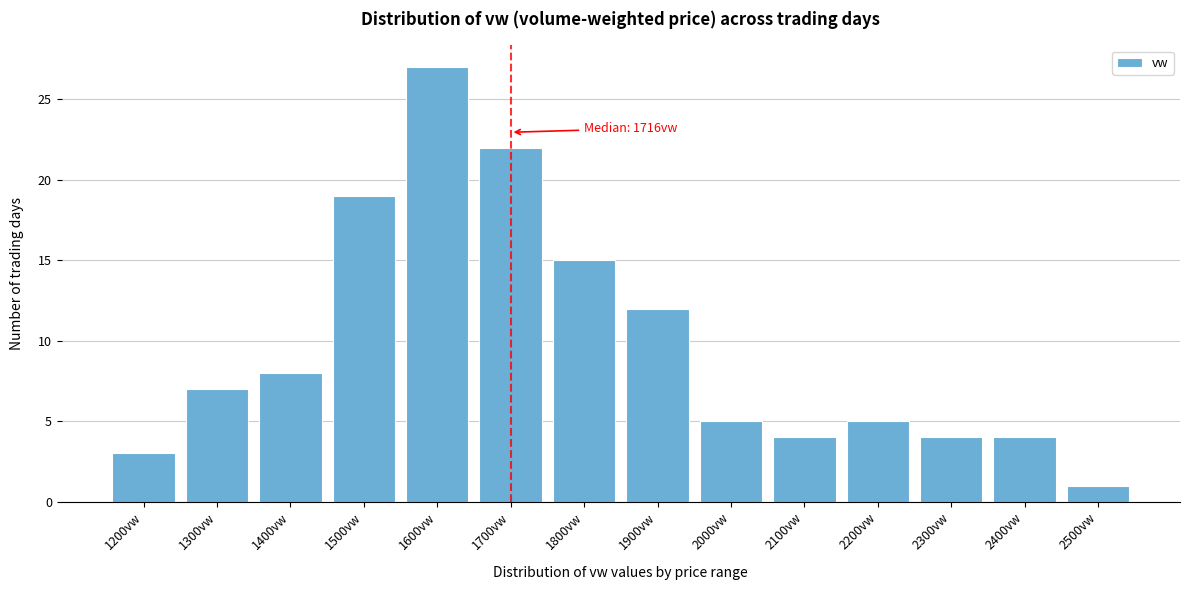

Reading right to left, extract all data points from this chart.

1	4	4	5	4	5	12	15	22	27	19	8	7	3